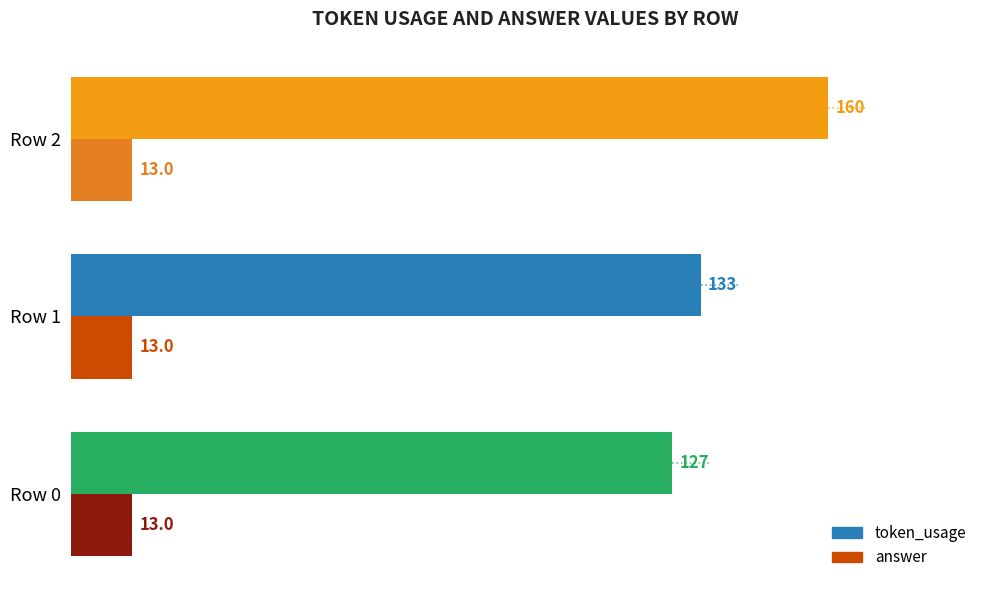

Which label corresponds to the largest value in the chart?

Row 2